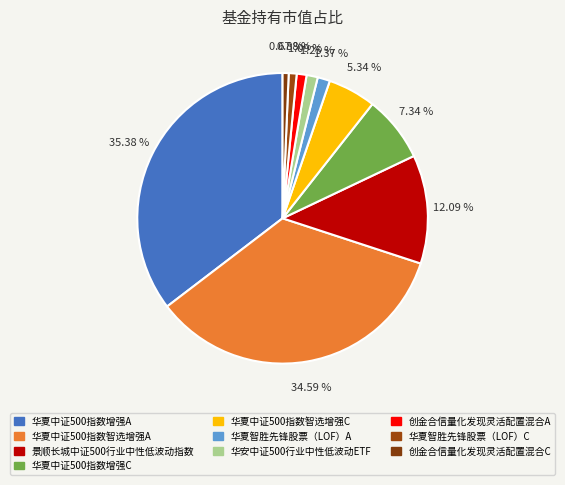

How many slices are in this pie chart?

10